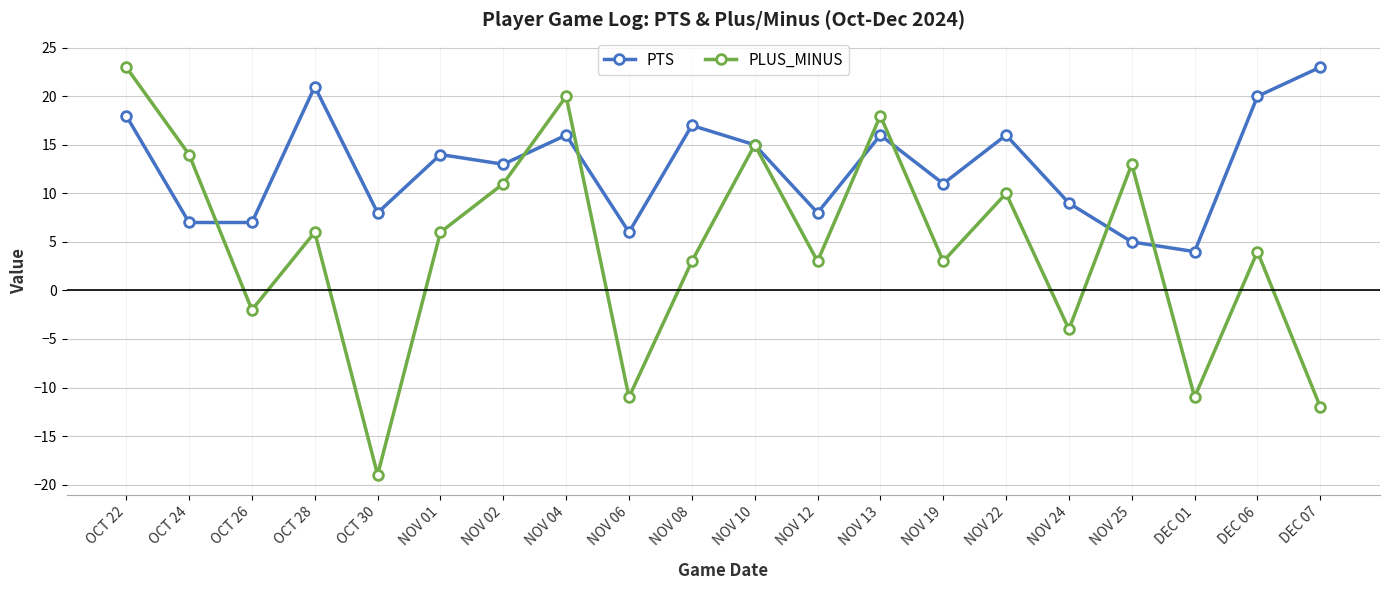

Where is the first local maximum for PLUS_MINUS?

OCT 28